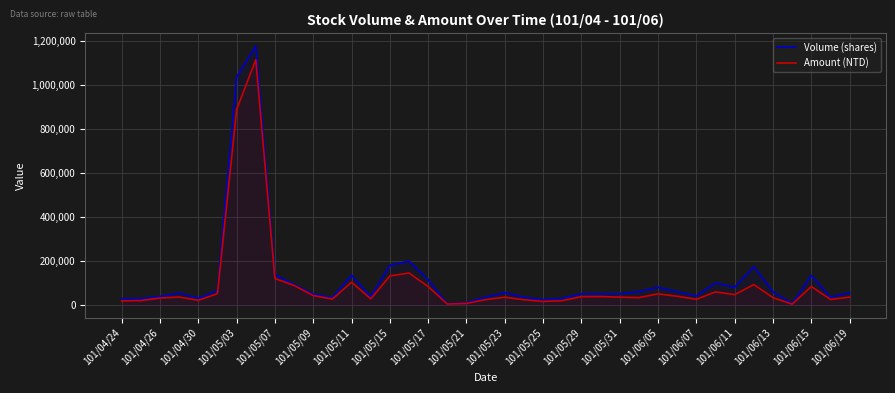

Reading left to right, extract all data points from this chart.

Volume (shares): 28000	28000	38000	53000	30000	65000	1037000	1178000	137000	92000	49000	32000	135000	37000	180000	199000	114000	5000	10000	35000	55000	35000	23000	30000	50000	50000	50000	60000	80000	60000	40000	100000	80000	174000	60000	5000	134000	35000	55000
Amount (NTD): 17920	19240	30780	35470	20400	50900	888490	1115000	119690	88020	42100	26170	102950	26890	131400	144920	82870	3600	6600	23700	34900	22950	15410	18800	37450	37600	35000	33000	50000	39050	25200	58900	46600	92220	32600	2800	83570	24400	35250